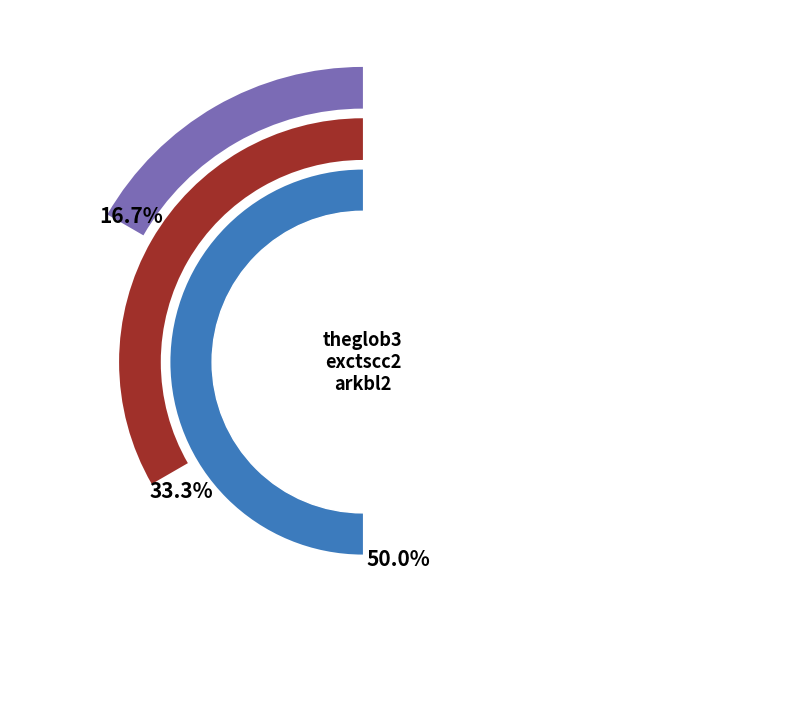

The arkbl2 slice represents 50% of the pie. True or false?

True